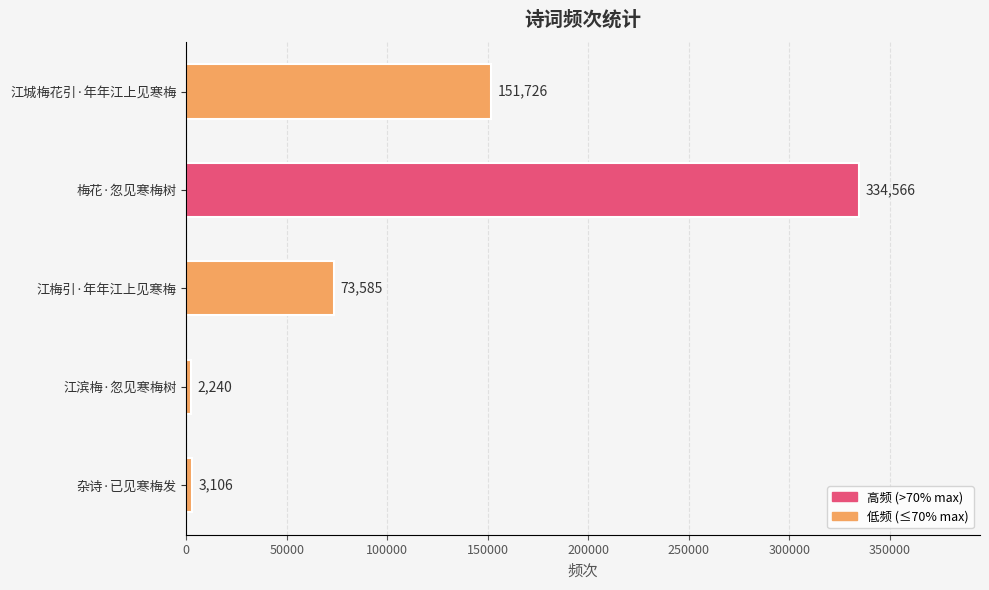

What is the maximum value shown in the chart?

334566